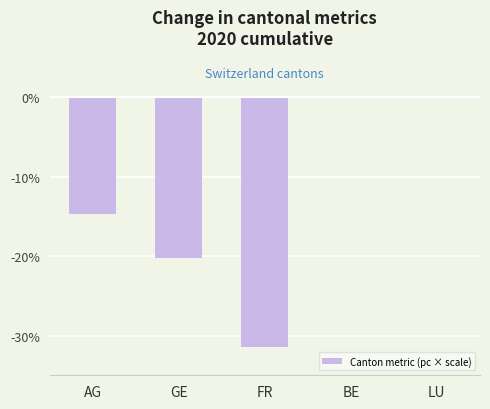

What is the sum of the values at FR and AG?

-46.1